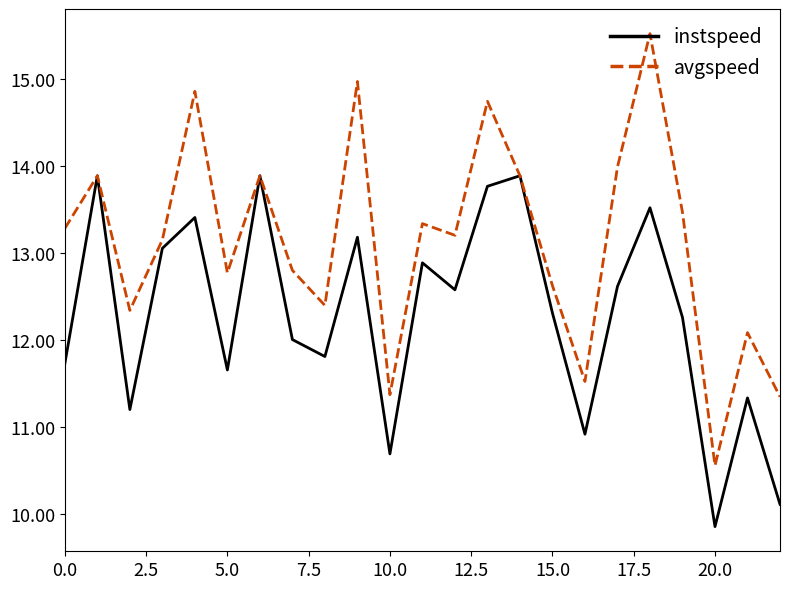

What is the difference between the maximum and minimum values in the avgspeed series?

5.0